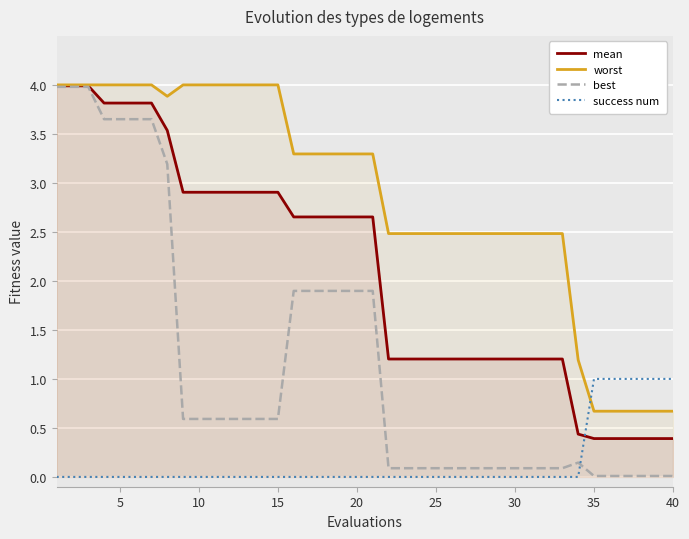

How many interior local peaks does the best series have?

1